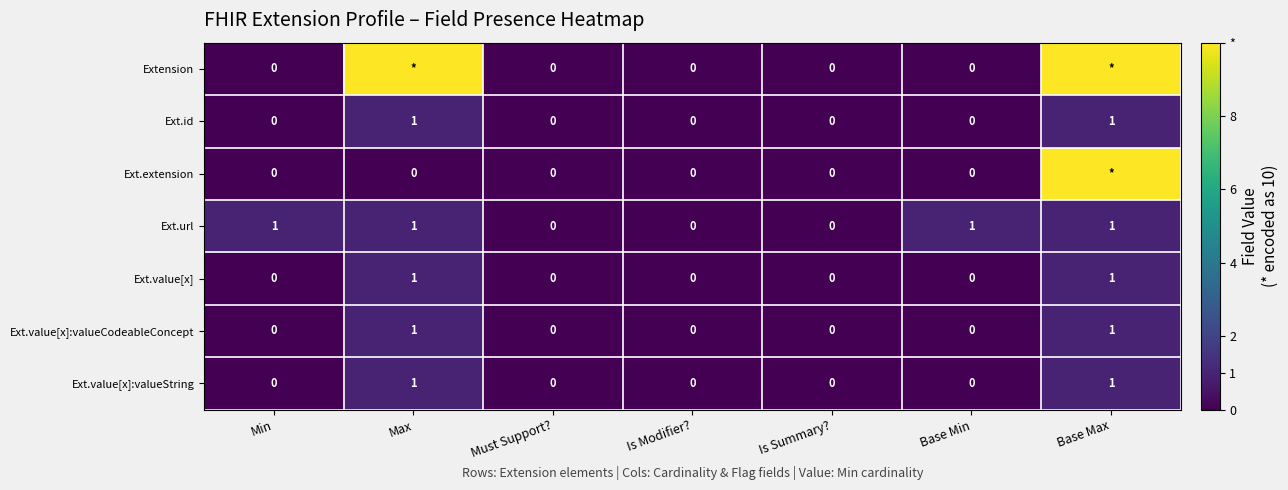

True or false: Ext.value[x]:valueCodeableConcept has a value of 1 at Base Min.

False